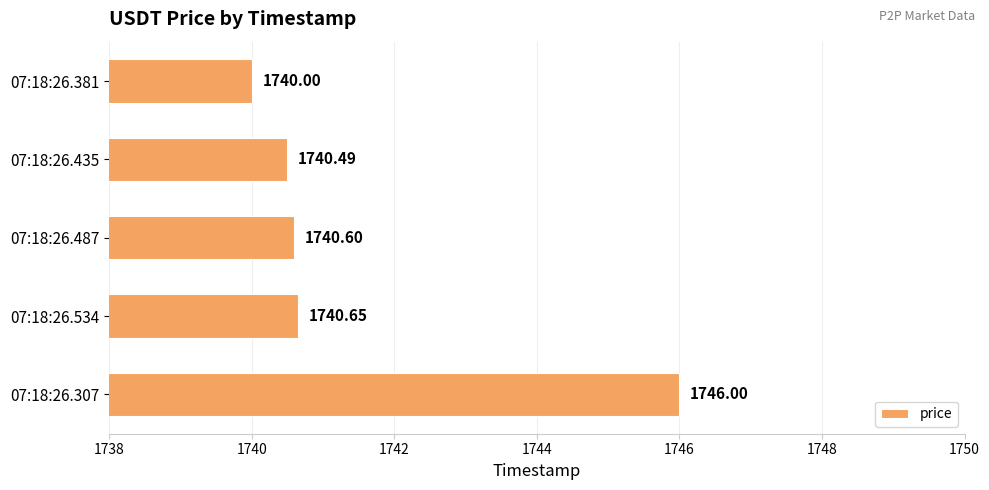

List the labels in order of value, largest first.

07:18:26.307, 07:18:26.534, 07:18:26.487, 07:18:26.435, 07:18:26.381